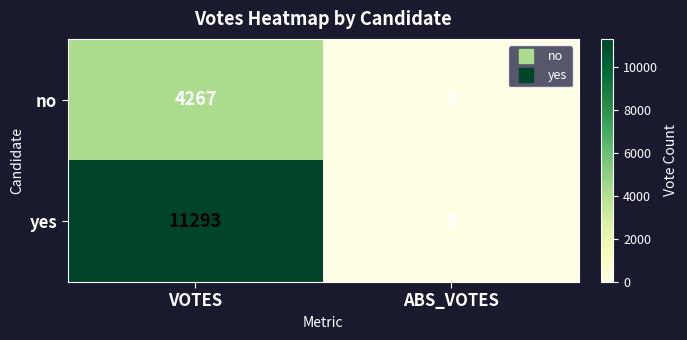

Reading left to right, extract all data points from this chart.

no: 4267	0
yes: 11293	0